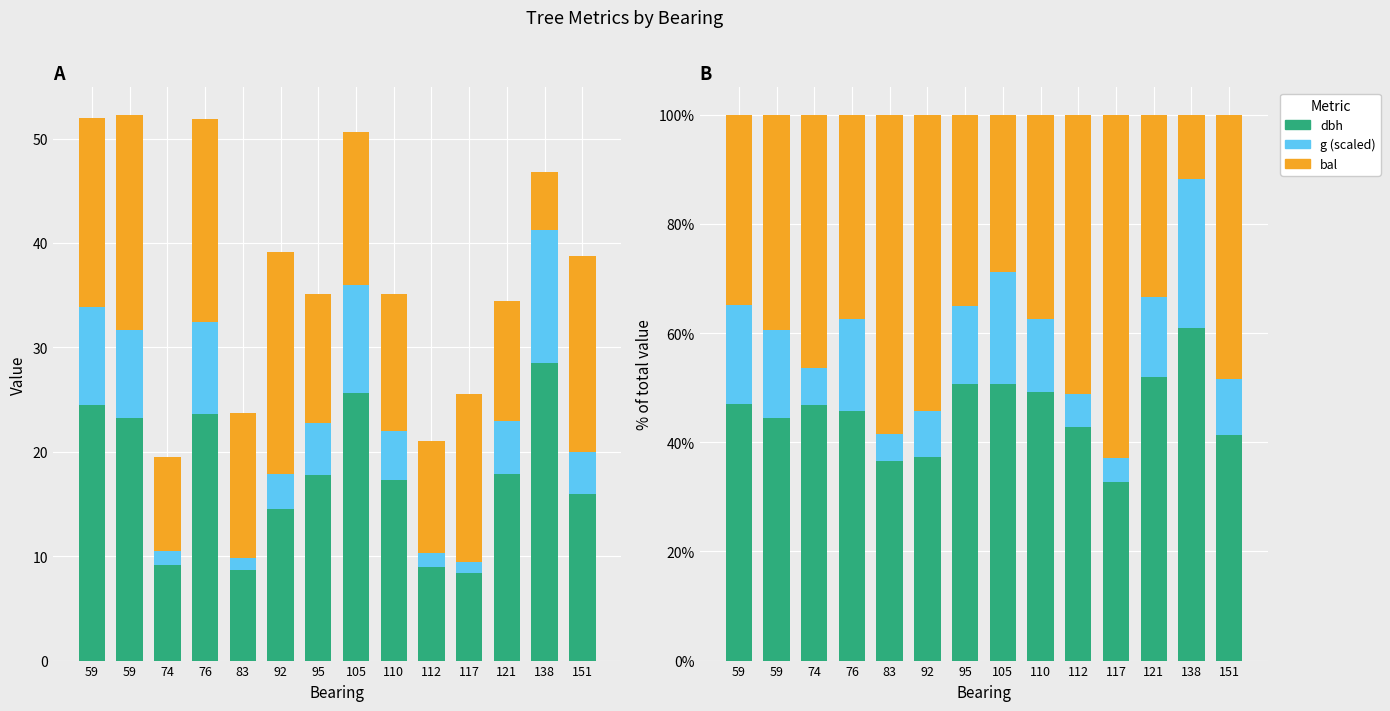

What is the difference between the maximum and minimum values in the g (scaled) series?

23.0